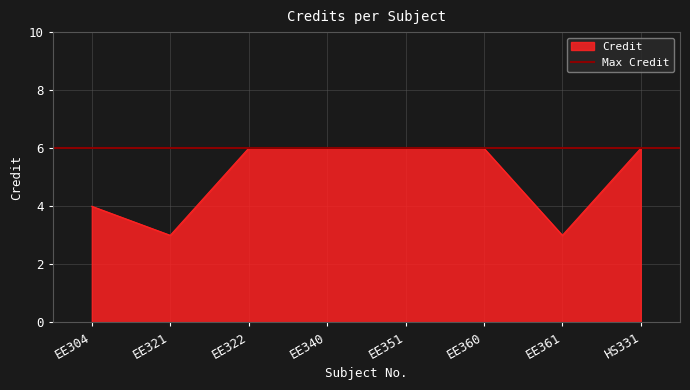

What is the difference between the second highest and second lowest values?

3